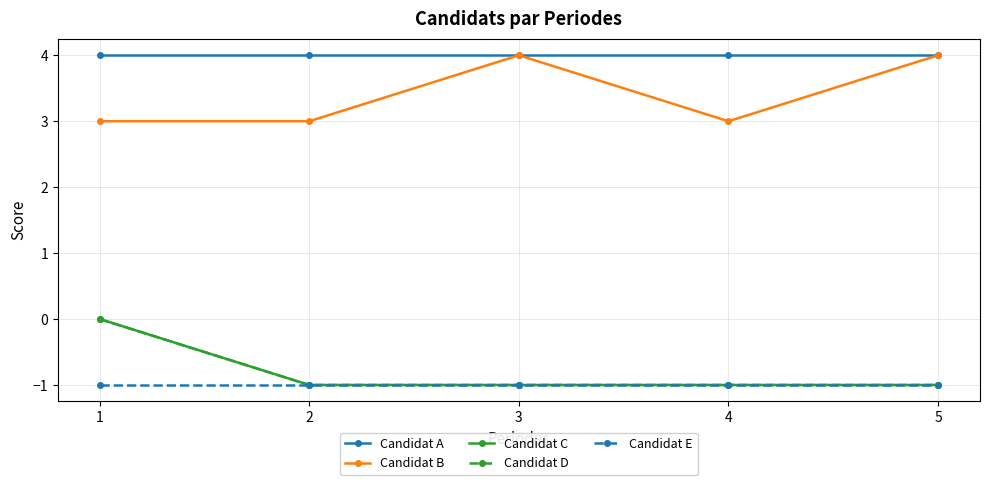

True or false: Candidat A has more than 2 interior local peaks.

False